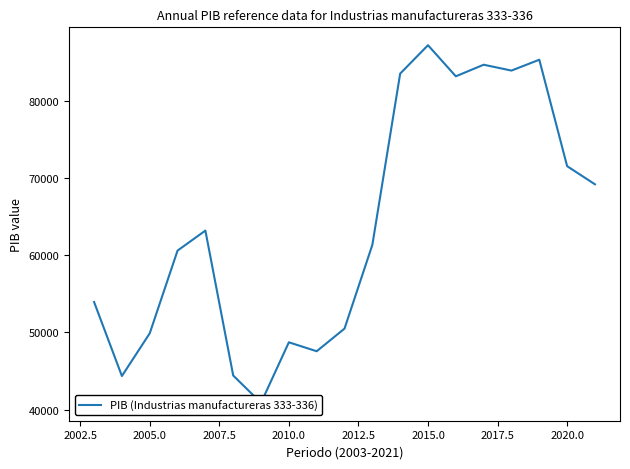

How many points are lower than both their immediate neighbors (excluding endpoints)?

5